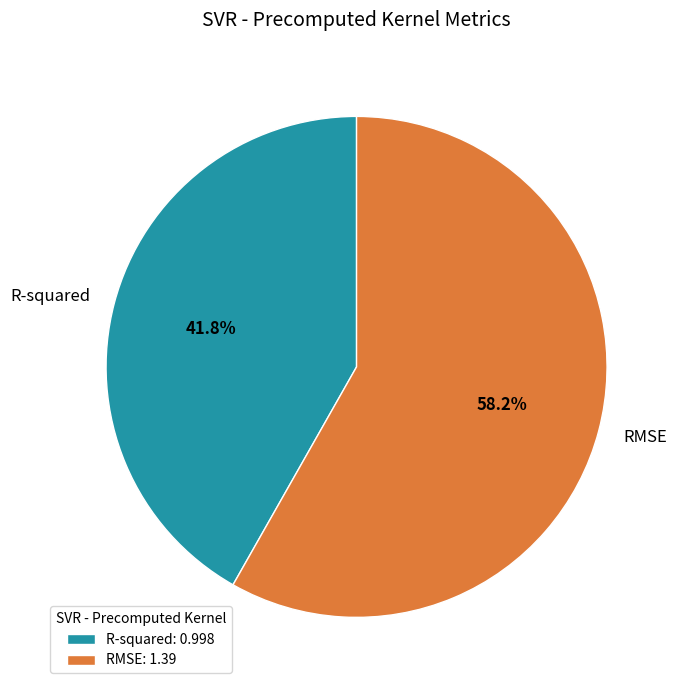

Count the number of slices in the pie.

2